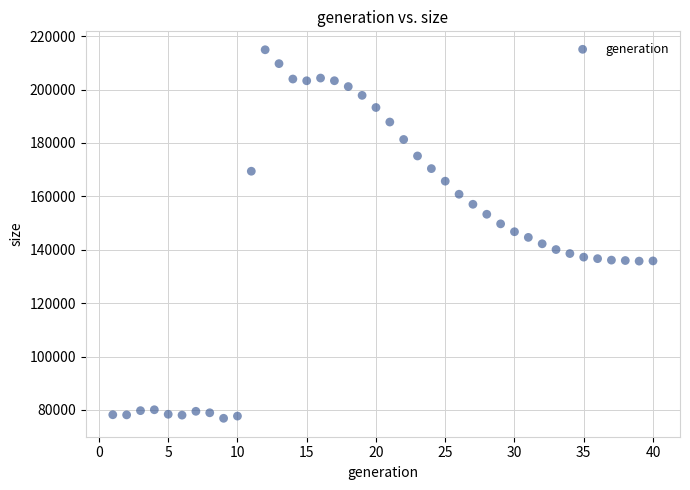

What is the range of Y values (max minus min)?

138090